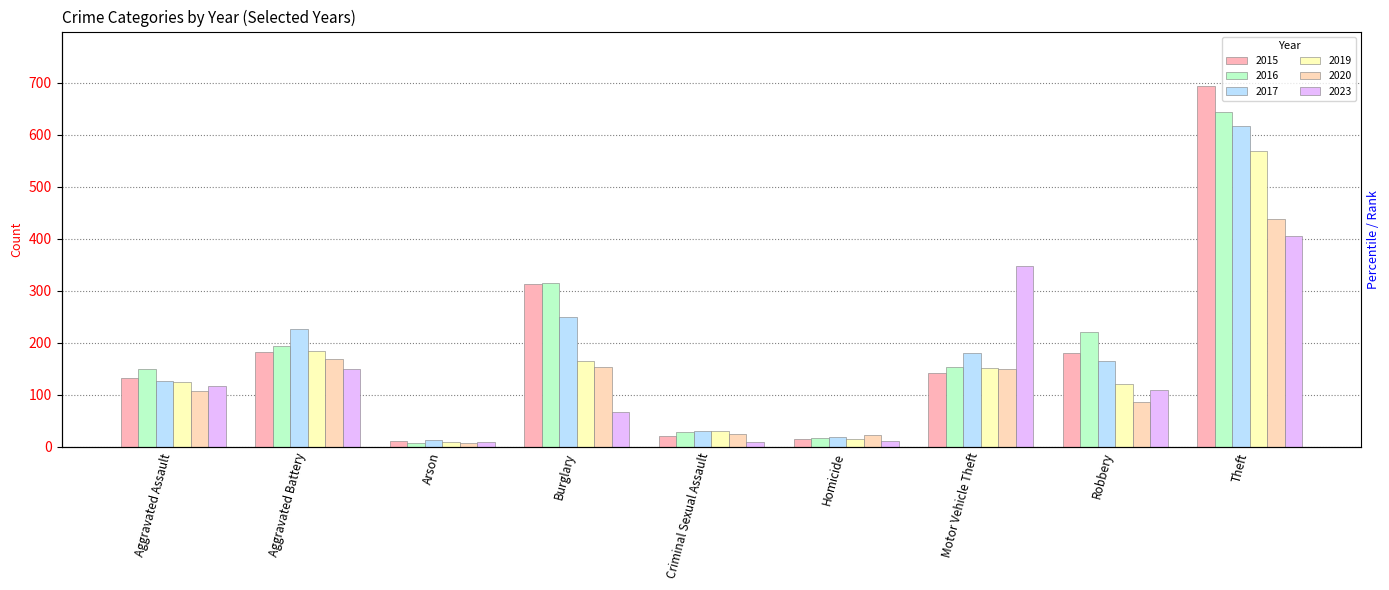

Which series changed the most between Aggravated Assault and Robbery?

2016